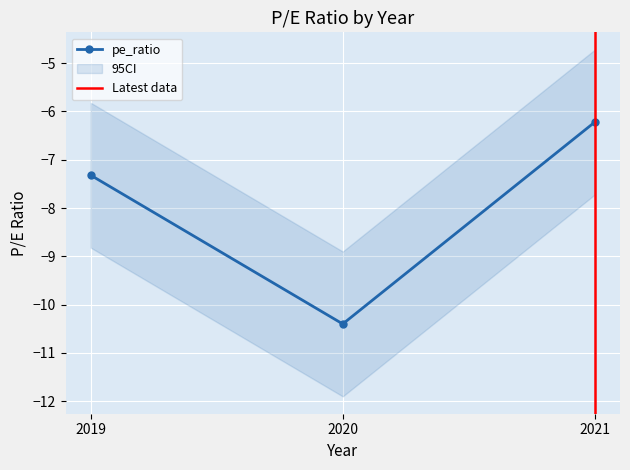

The value at 2020 is -10.4. True or false?

True